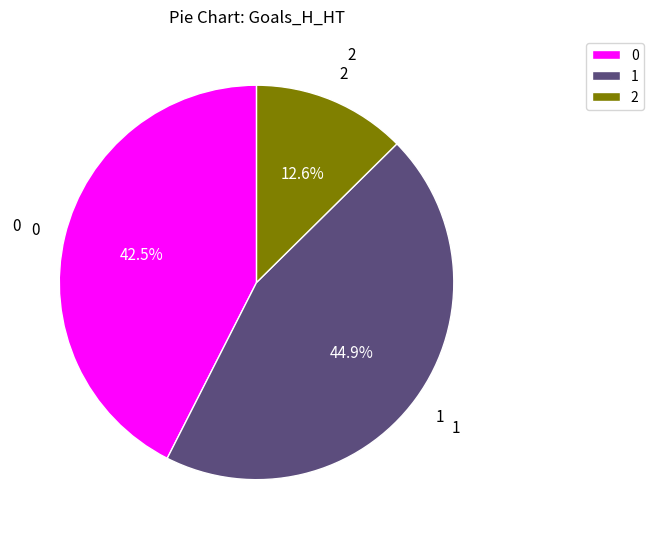

Rank the categories by value from lowest to highest.

2, 0, 1